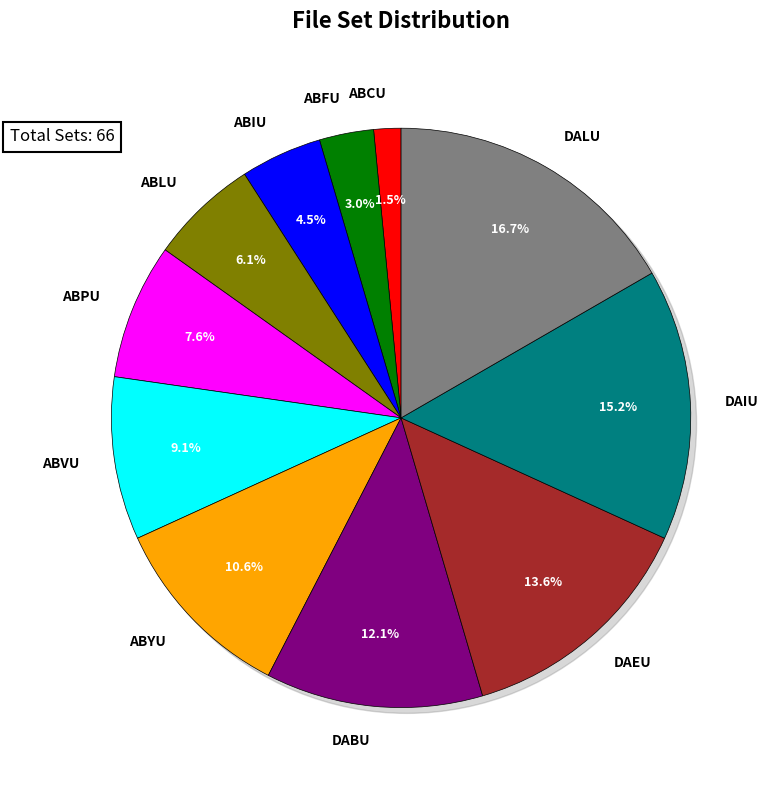

True or false: ABYU accounts for 1% of the total.

False